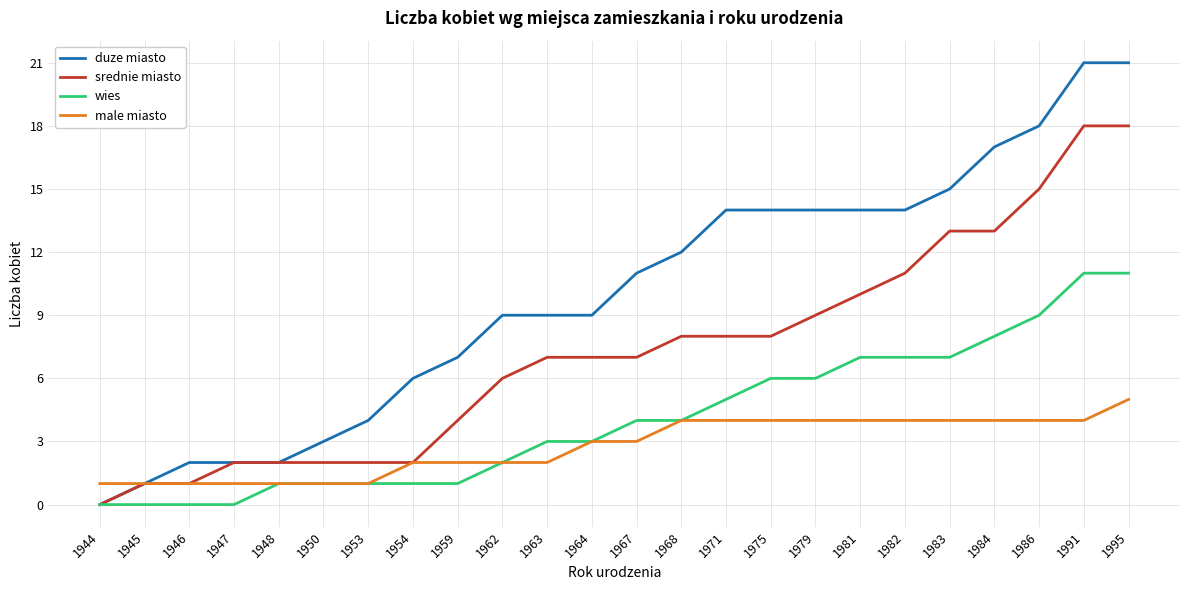

What is the maximum value shown in the chart?

21